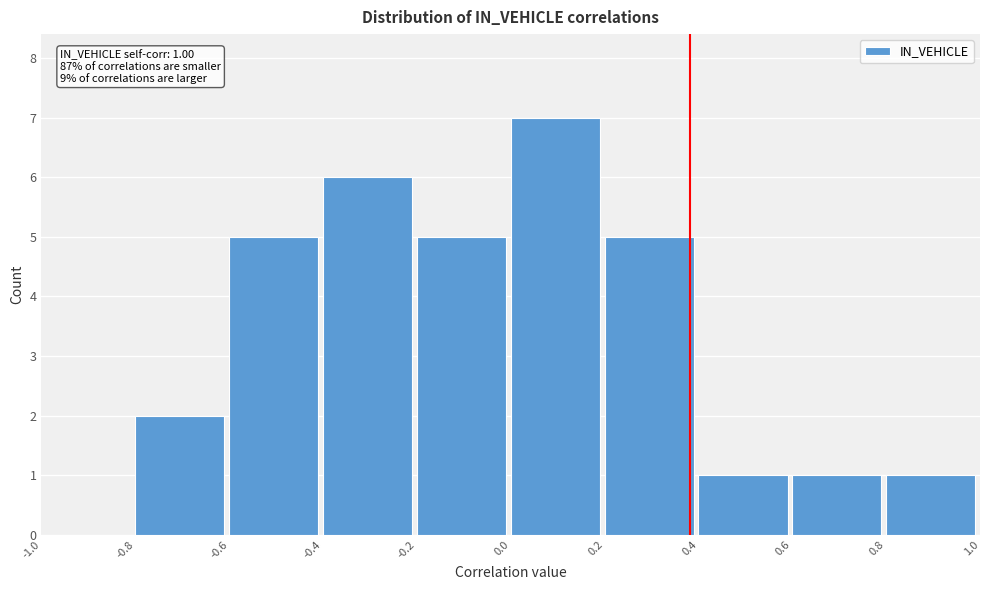

Over which range of the x-axis is the bar tallest?

0.0 to 0.2